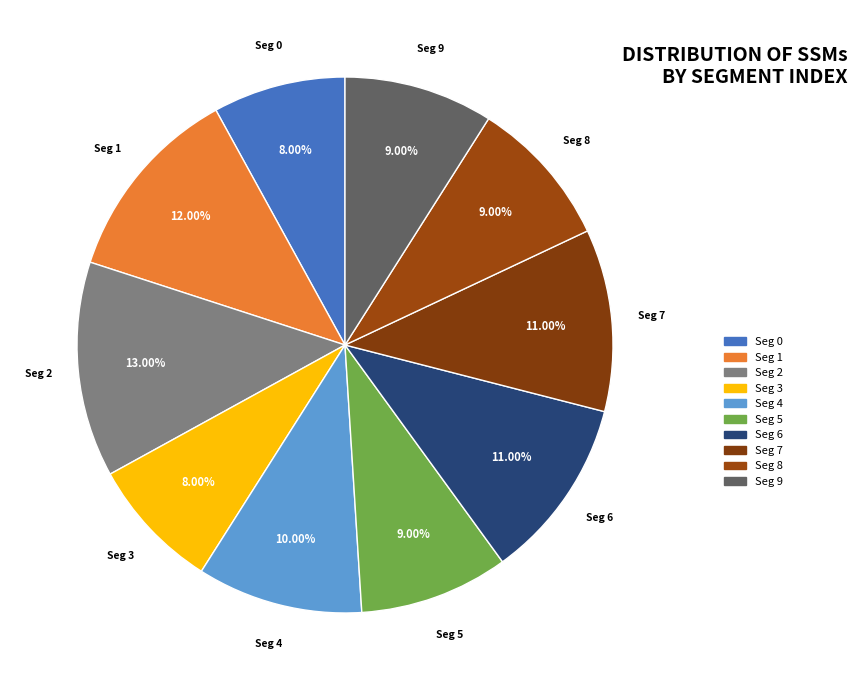

Is the sum of Seg 8 and Seg 3 greater than half?

No